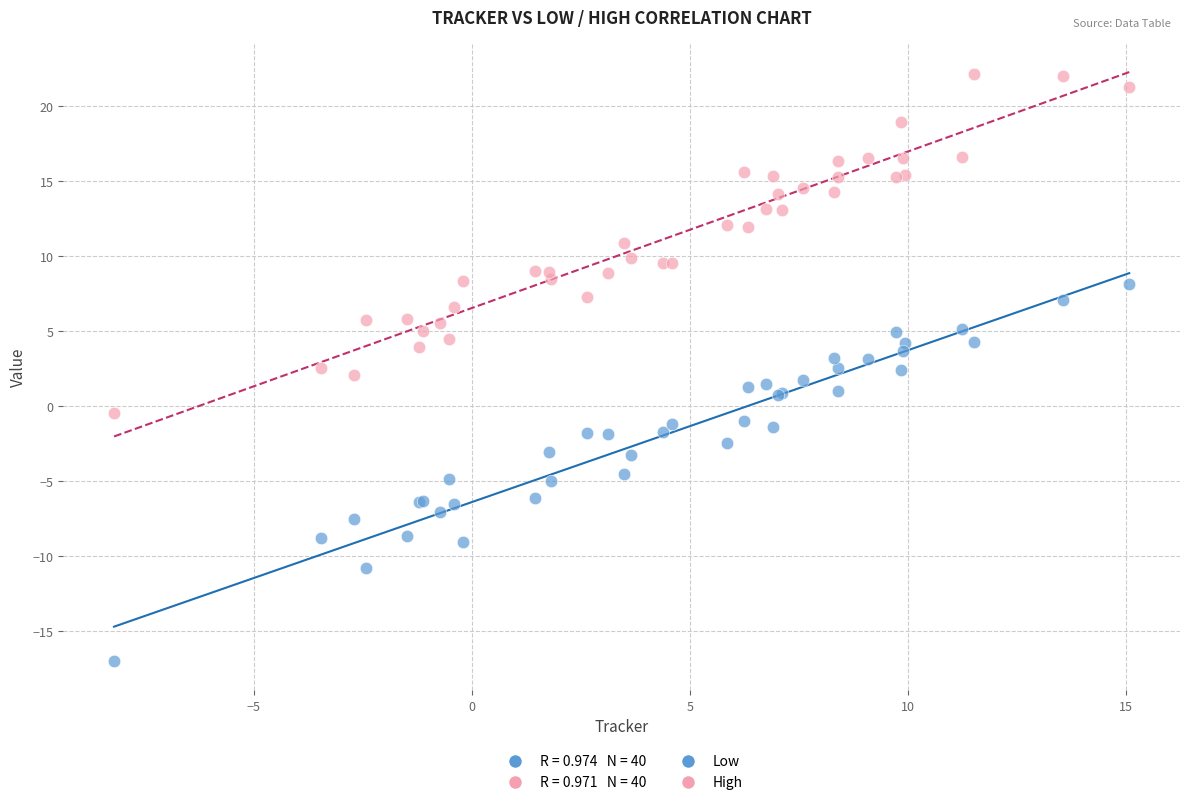

Which series contains the highest Y value?

High